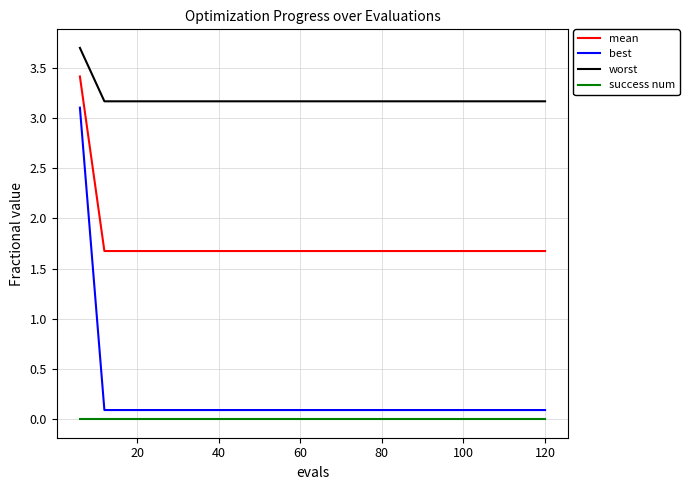

Which series has the largest total across all categories?

worst